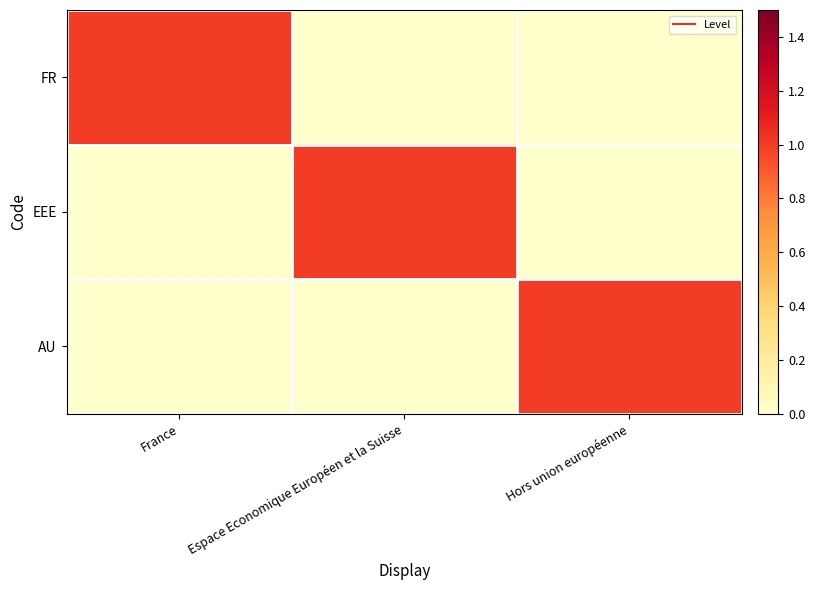

Reading right to left, list all the values displayed in this chart.

FR: Hors union européenne=0	Espace Economique Européen et la Suisse=0	France=1
EEE: Hors union européenne=0	Espace Economique Européen et la Suisse=1	France=0
AU: Hors union européenne=1	Espace Economique Européen et la Suisse=0	France=0